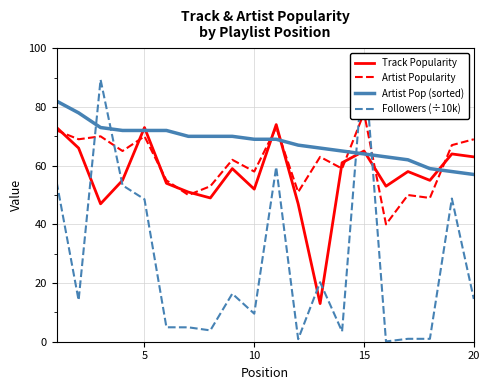

How many lines are shown in the chart?

4